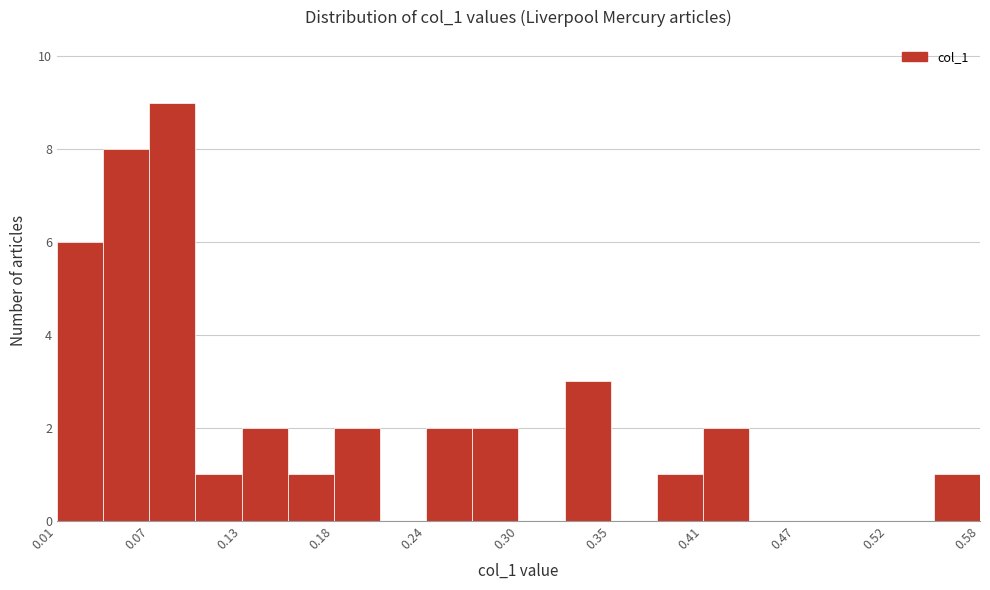

Around what value on the x-axis is the tallest bar? Give the approximate position of its centre, as read against the axis.

0.08